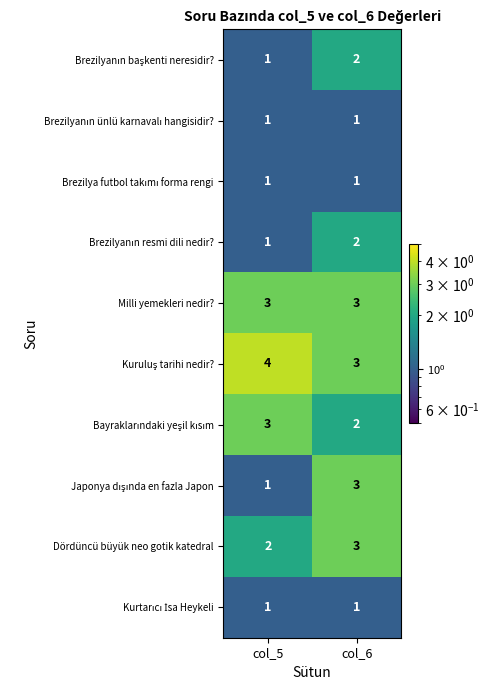

What is the total value across all series at col_5?

18